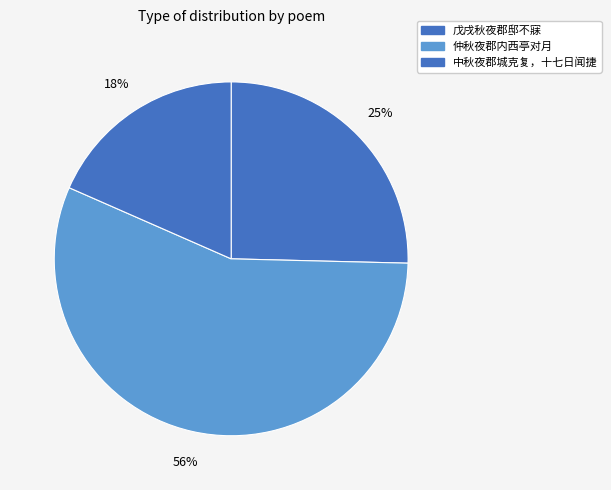

Which category accounts for the majority?

仲秋夜郡内西亭对月